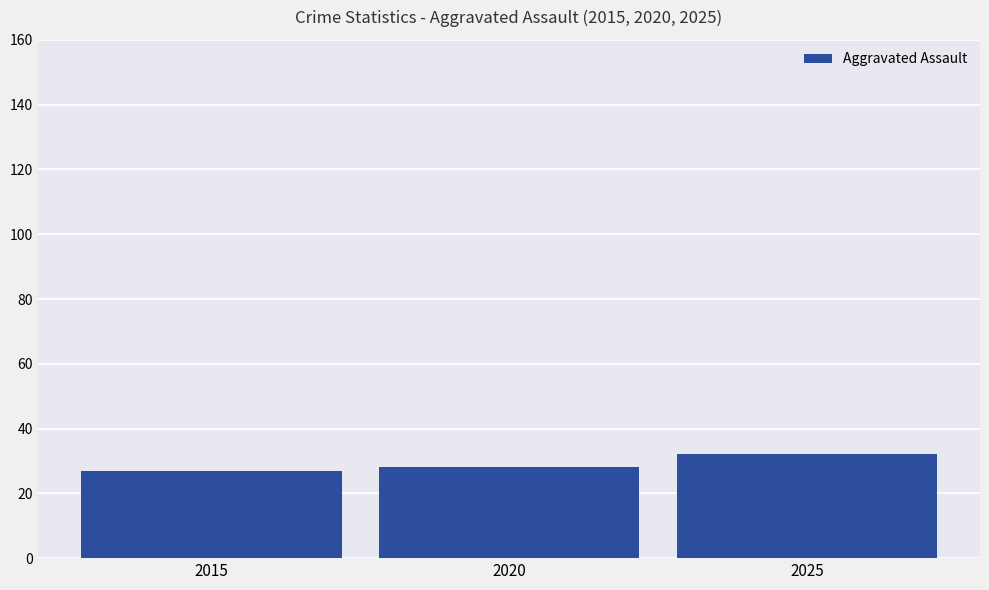

Are the bars grouped side by side (vs. stacked)?

No